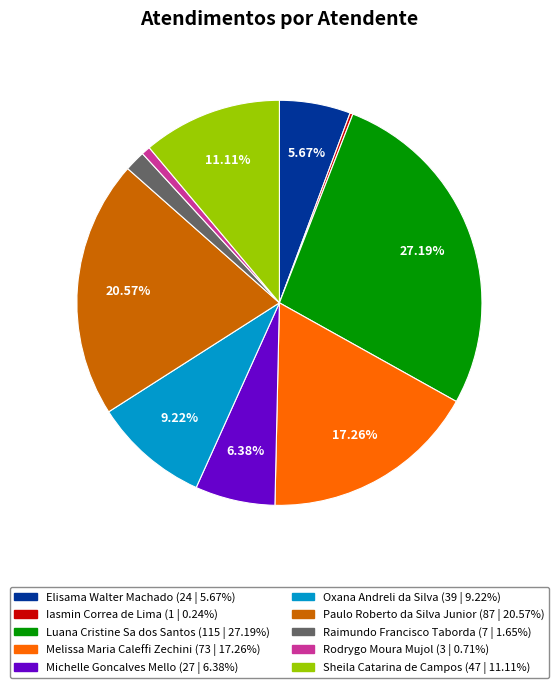

Which slice is the largest?

Luana Cristine Sa dos Santos